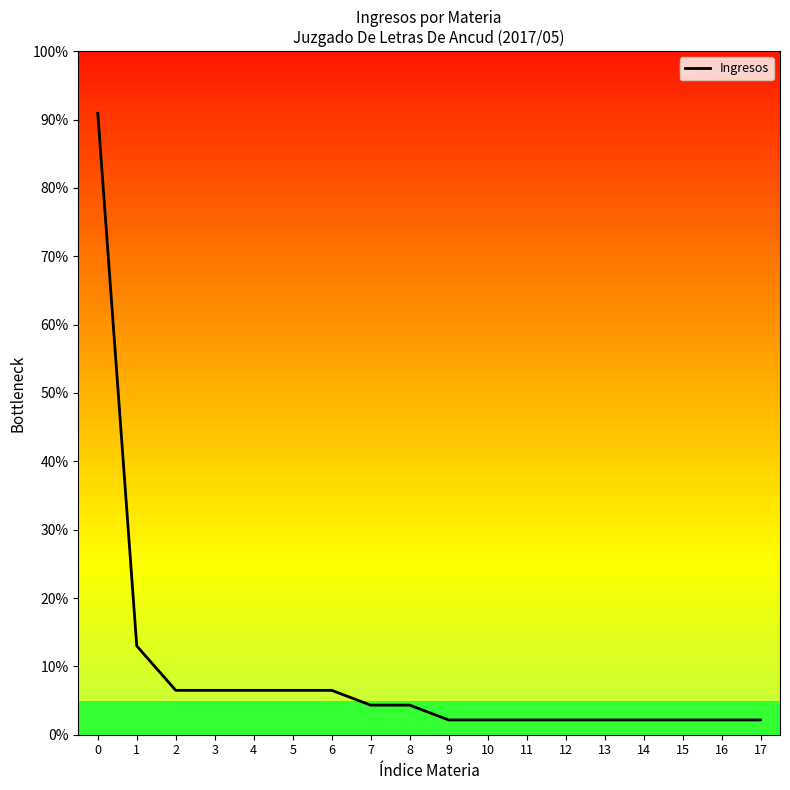

Does the chart display data point markers on the line(s)?

No